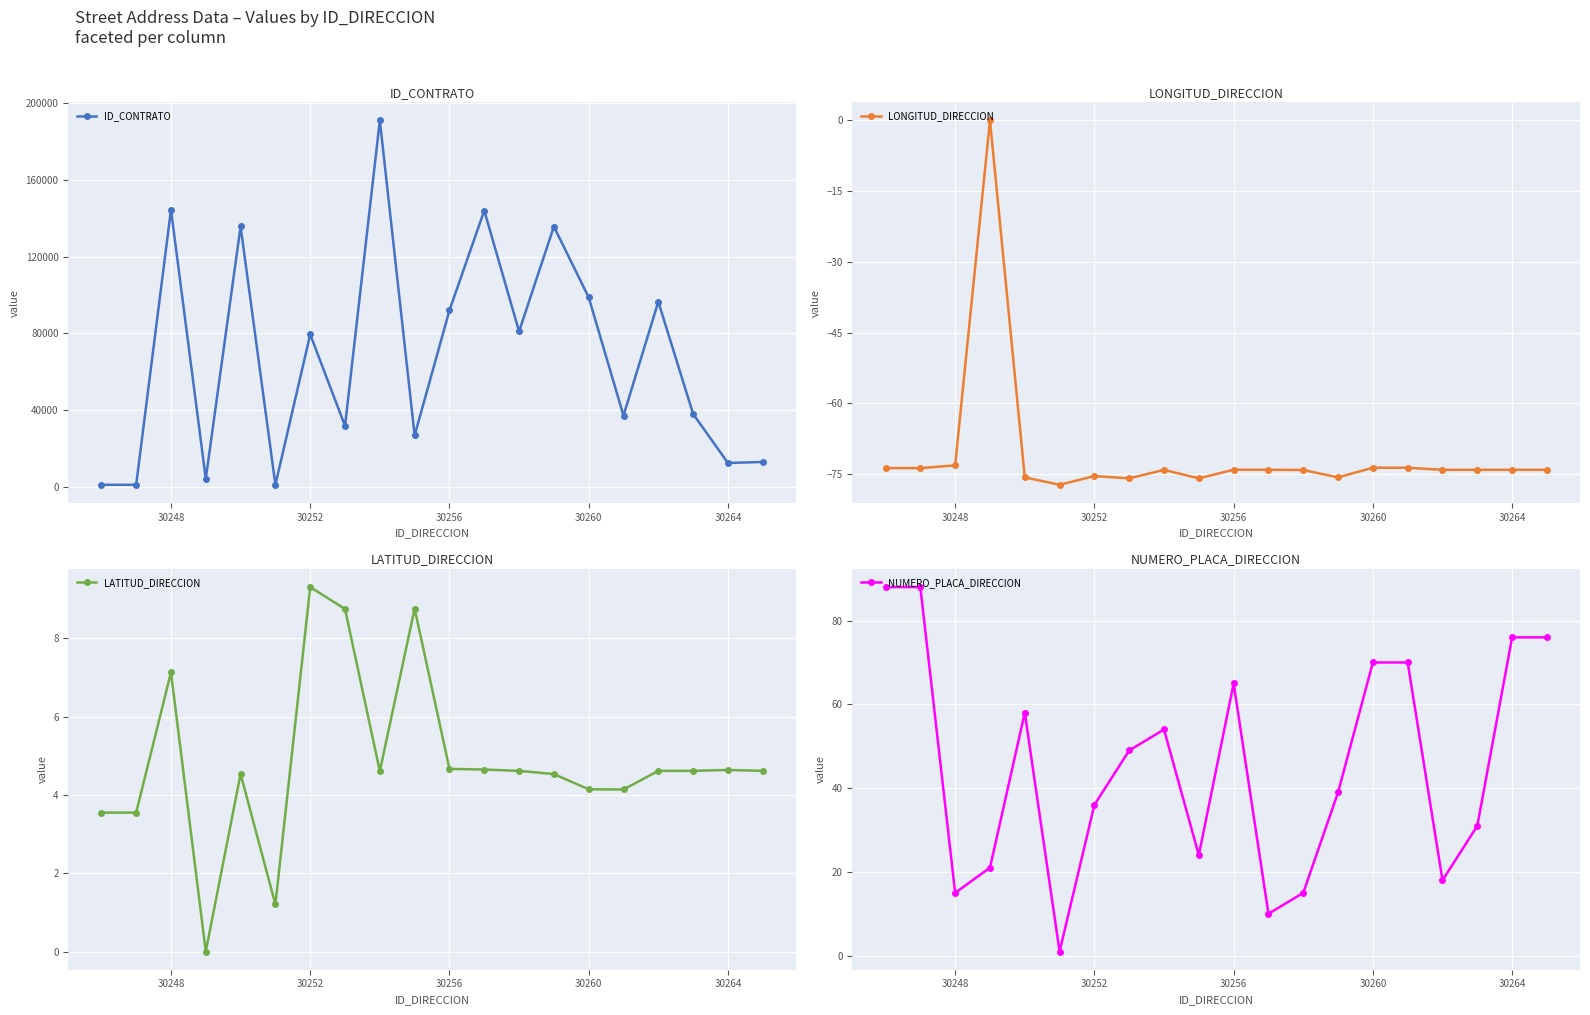

How many interior local valleys does the ID_CONTRATO series have?

7